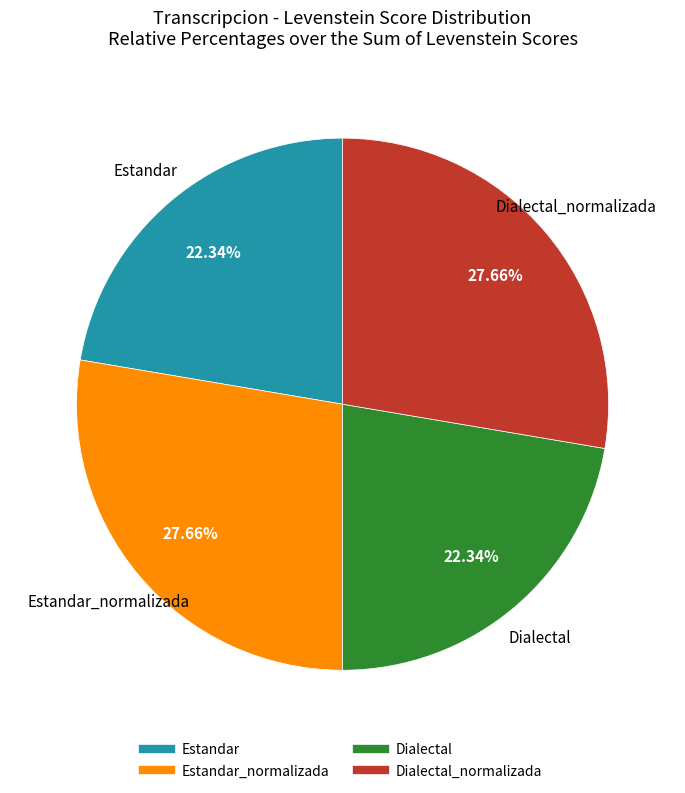

Is there a majority slice in this chart?

No